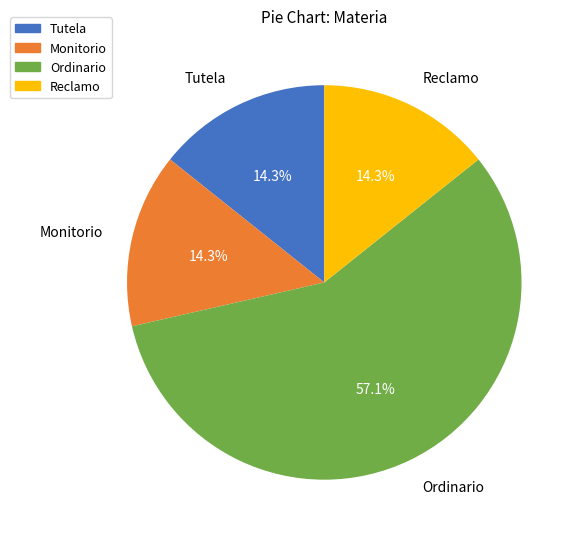

True or false: Monitorio accounts for 14% of the total.

True